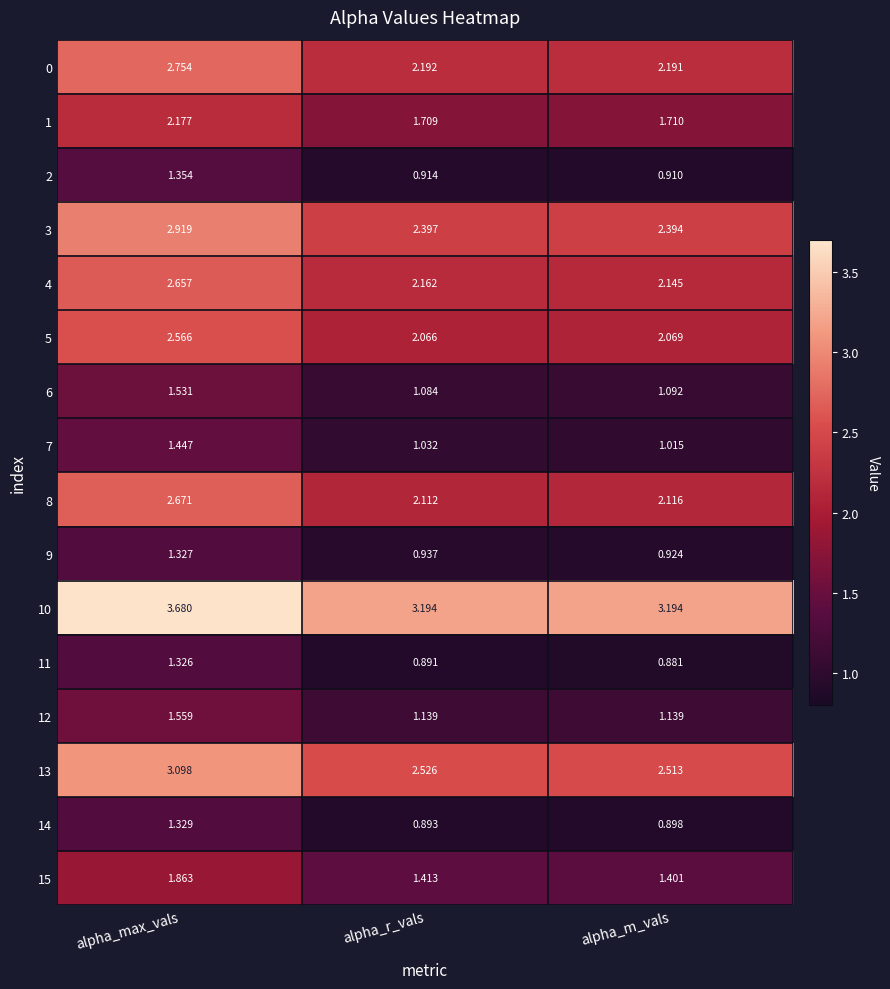

How many categories are shown in the chart?

3